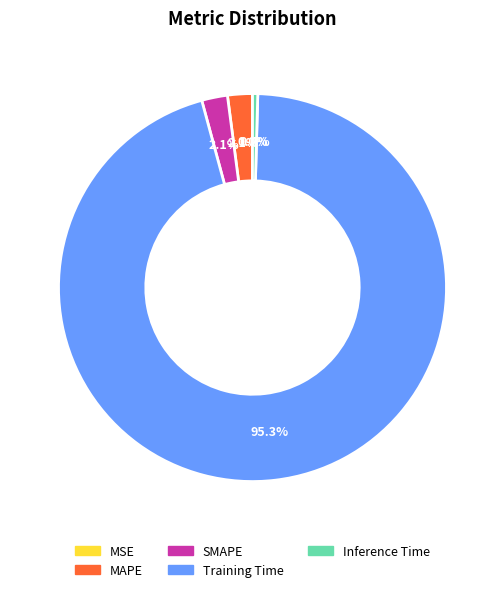

Does Inference Time account for over 50% of the chart?

No